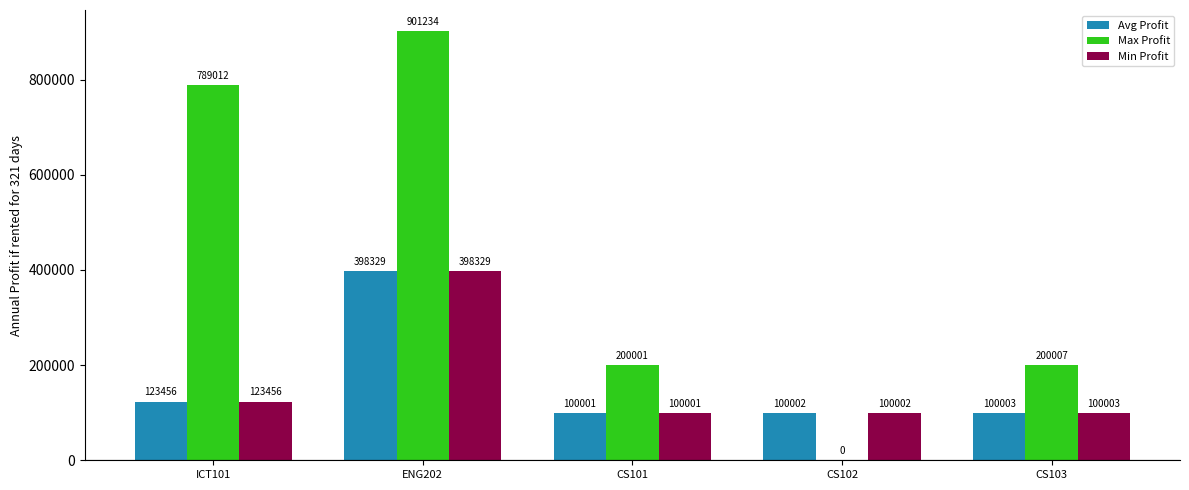

Are the bars horizontal?

No